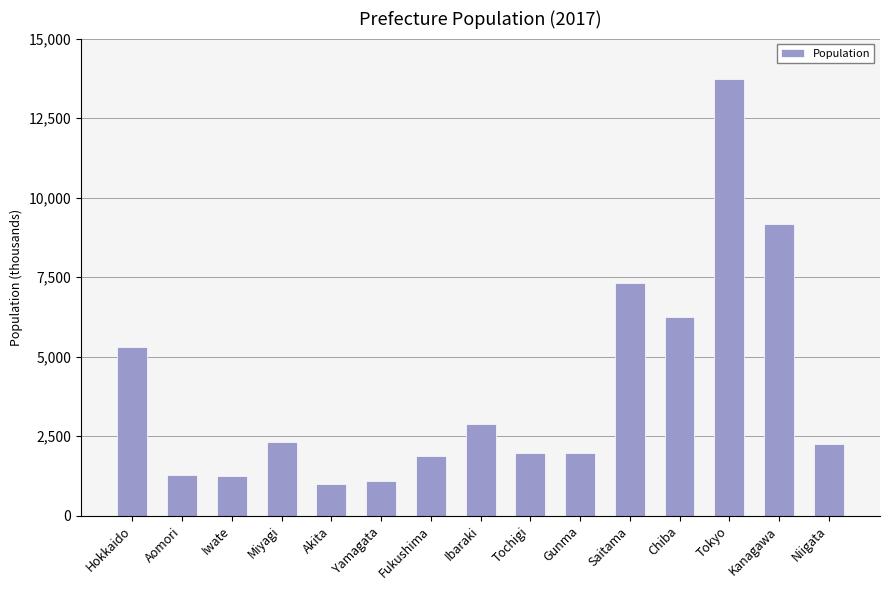

Between Kanagawa and Tokyo, which is larger?

Tokyo